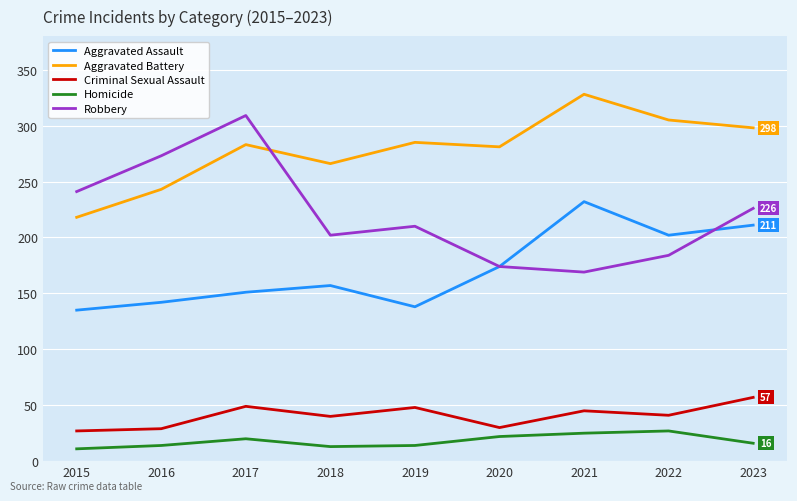

What are all the series names shown in the legend?

Aggravated Assault, Aggravated Battery, Criminal Sexual Assault, Homicide, Robbery